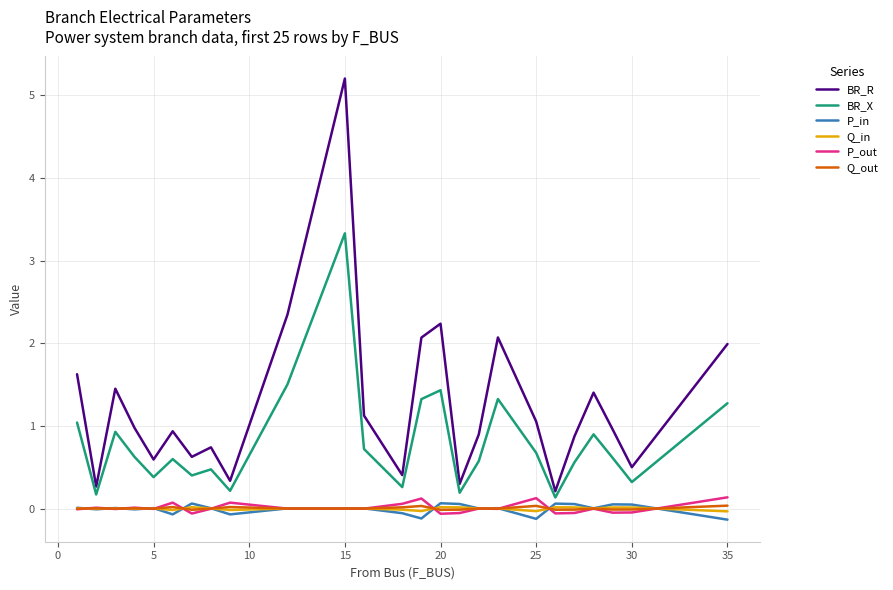

What is the lowest value of the BR_X series?

0.1